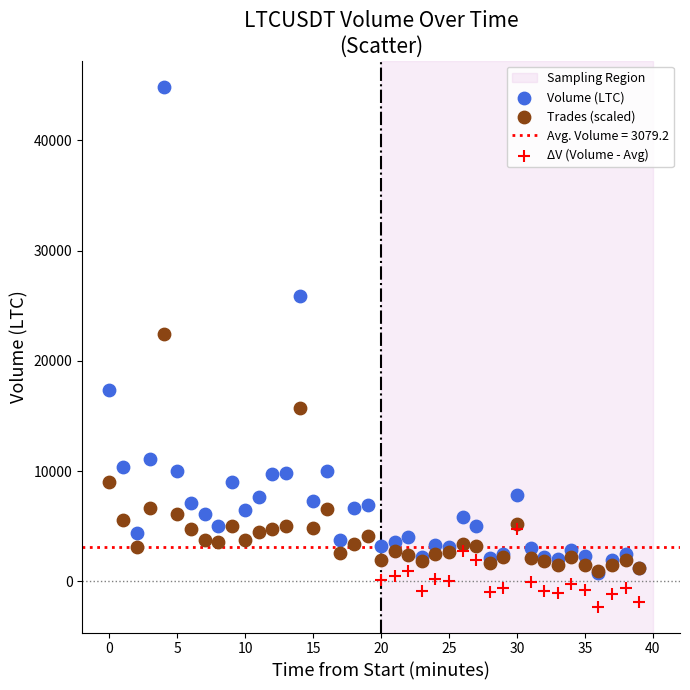

Which series contains the lowest Y value?

ΔV (Volume - Avg)